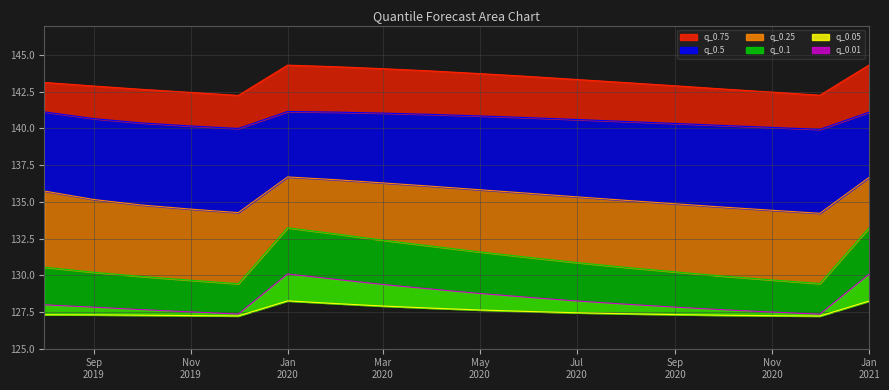

Is the value of q_0.1 at 2019-11-01 greater than the value of q_0.75 at 2019-10-01?

No